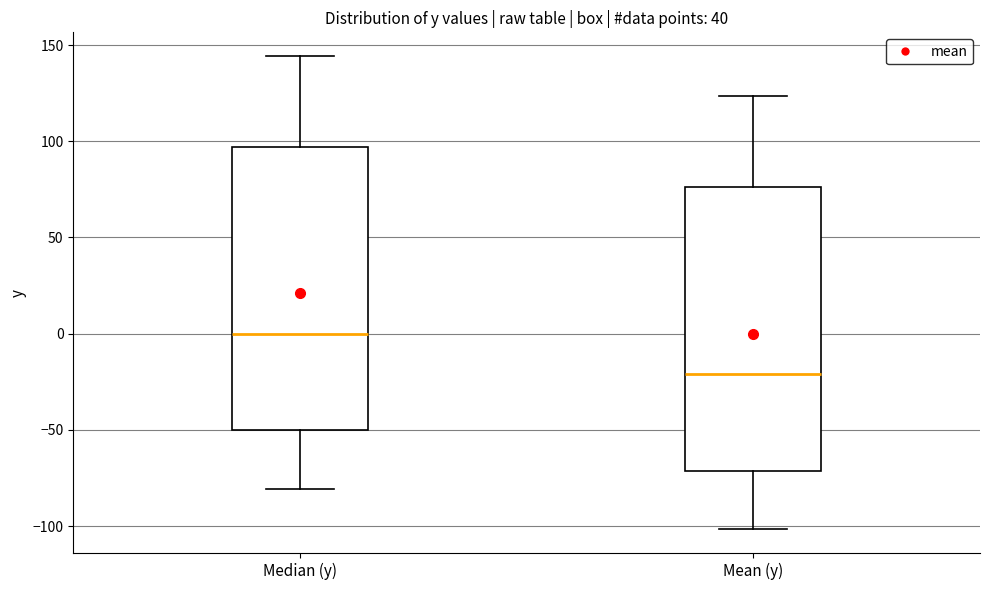

Which box's median line is the highest?

Median (y)